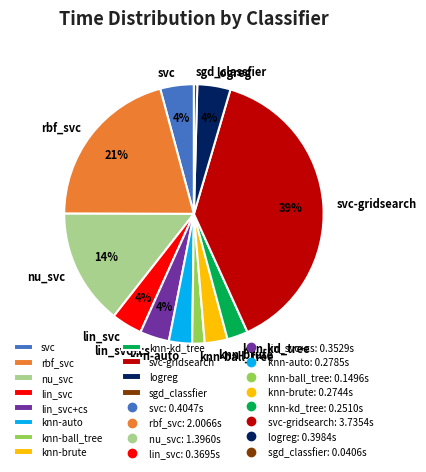

The svc-gridsearch slice represents 33% of the pie. True or false?

False